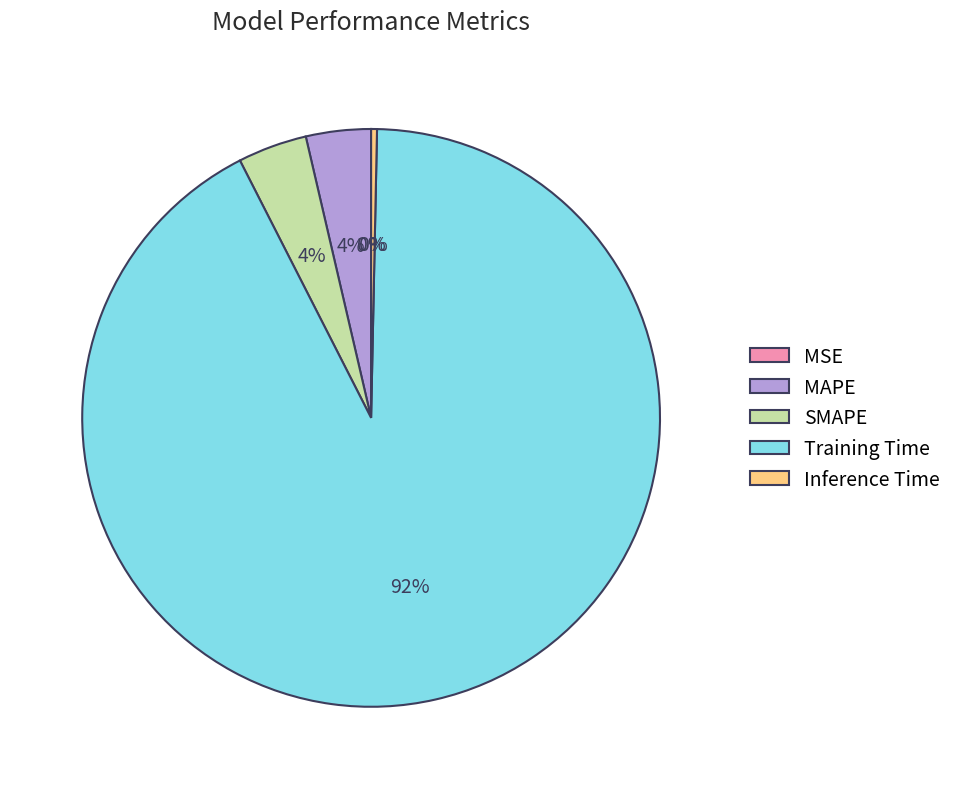

To the nearest percent, what is the combined percentage of Inference Time and SMAPE?

4%